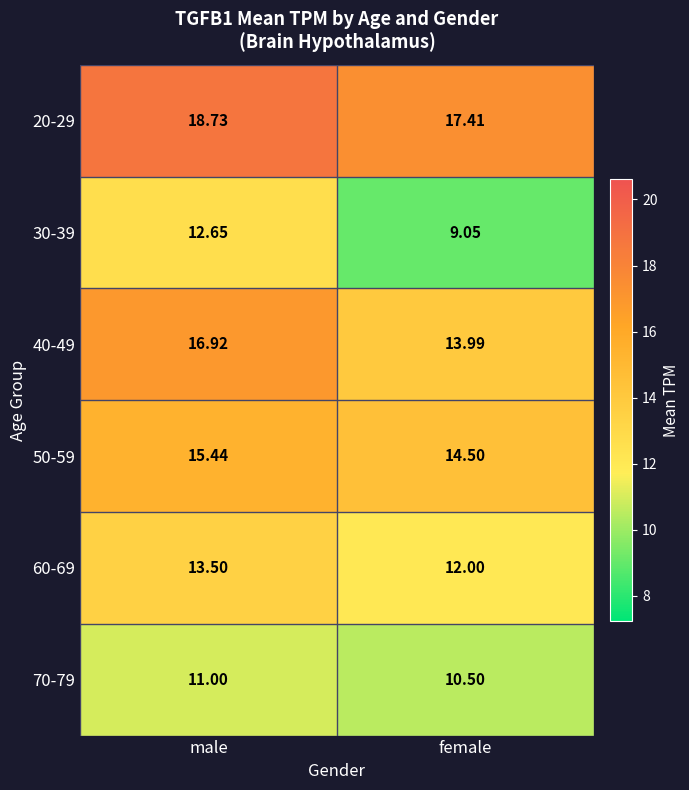

Between male and female, which series saw the biggest shift?

30-39